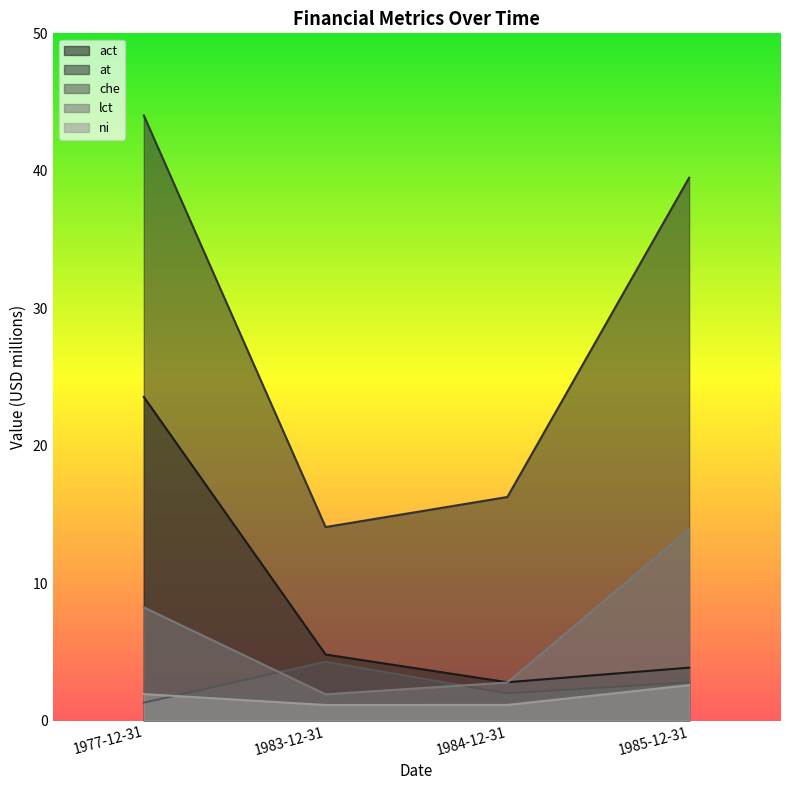

Reading left to right, extract all data points from this chart.

act: 1977-12-31=23.5	1983-12-31=4.8	1984-12-31=2.8	1985-12-31=3.9
at: 1977-12-31=44.0	1983-12-31=14.1	1984-12-31=16.3	1985-12-31=39.5
che: 1977-12-31=1.3	1983-12-31=4.3	1984-12-31=2.0	1985-12-31=2.8
lct: 1977-12-31=8.2	1983-12-31=1.9	1984-12-31=2.8	1985-12-31=13.9
ni: 1977-12-31=1.9	1983-12-31=1.1	1984-12-31=1.1	1985-12-31=2.6